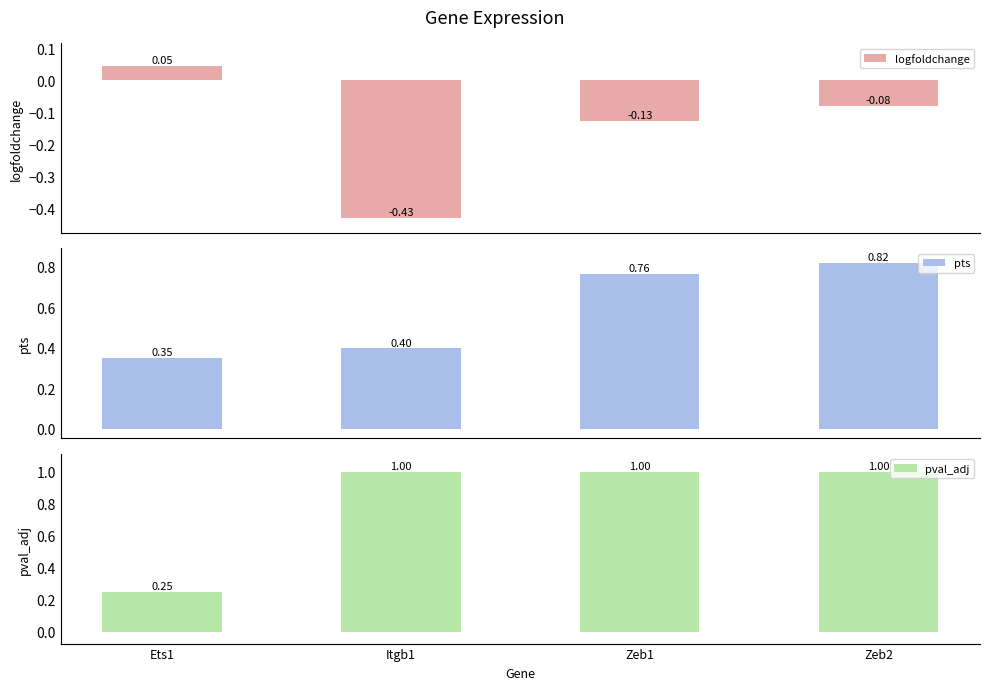

What is the label of the 4th bar from the right?

Ets1